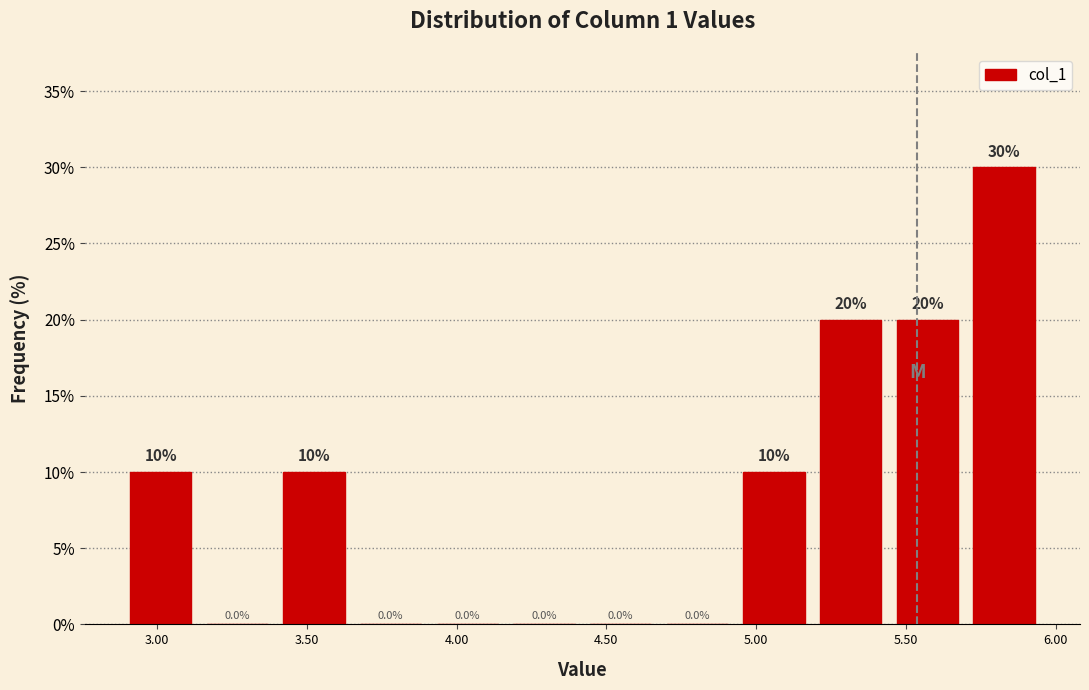

Reading left to right, list every bar in this chart as the range it spans on the x-axis followed by its height. The bar edges are not printed on the chart, so give them approximately, as read against the axis.

2.90 to 3.15: 10.0
3.15 to 3.40: 0.0
3.40 to 3.65: 10.0
3.65 to 3.90: 0.0
3.90 to 4.15: 0.0
4.15 to 4.40: 0.0
4.40 to 4.70: 0.0
4.70 to 4.95: 0.0
4.95 to 5.20: 10.0
5.20 to 5.45: 20.0
5.45 to 5.70: 20.0
5.70 to 5.95: 30.0